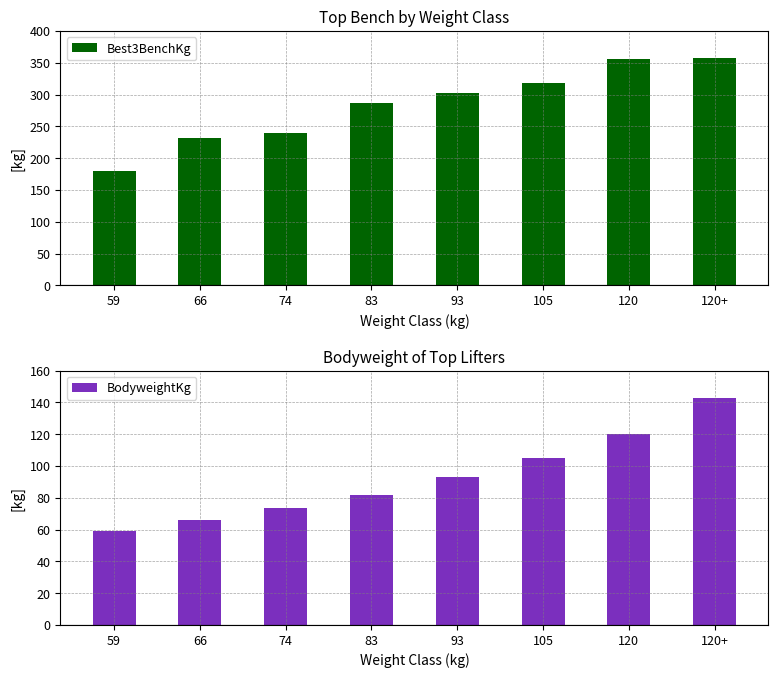

What value does the Best3BenchKg series have at 74?

240.0